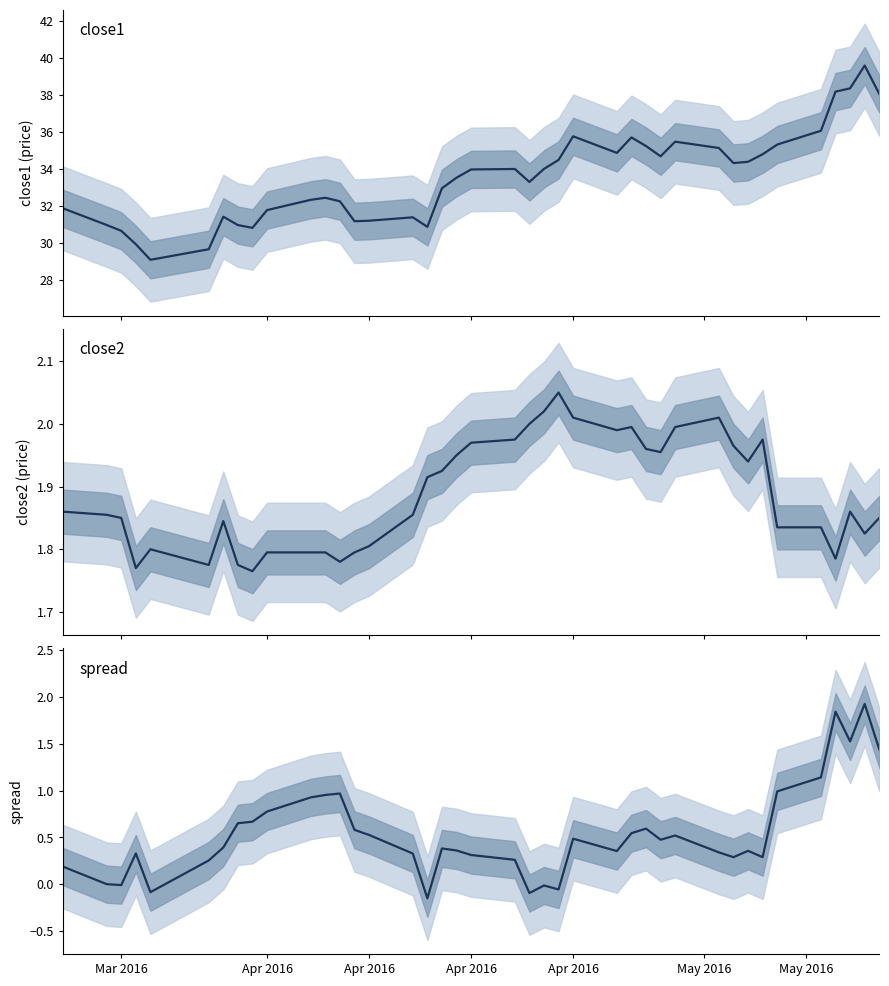

What is the value of the spread point at the 24th from the left?

-0.1